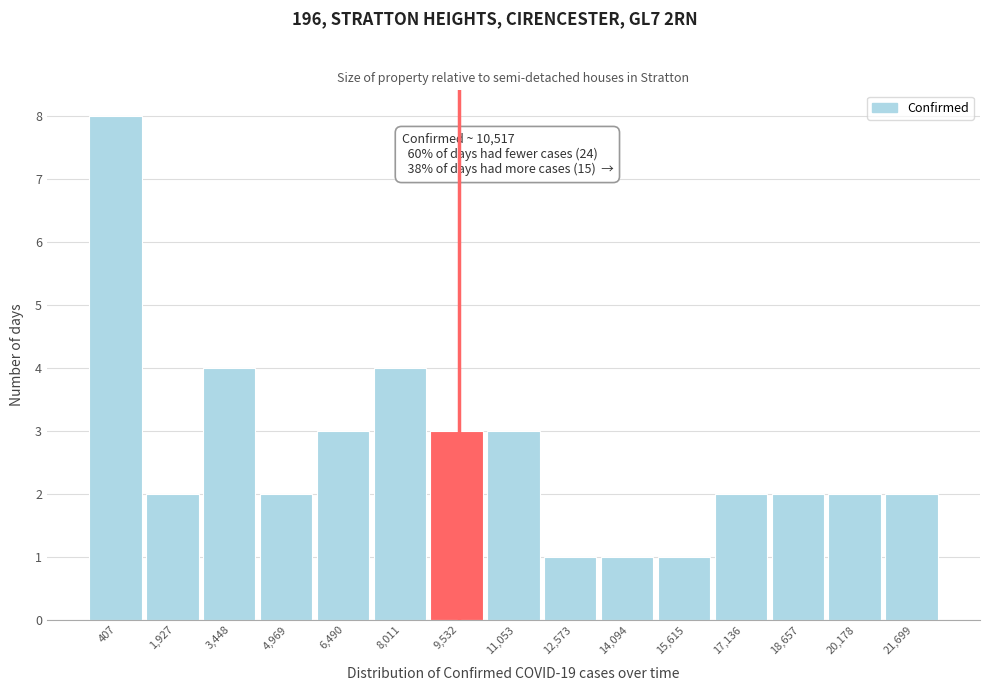

Reading right to left, transcribe all the data shown in this chart.

21,699=2	20,178=2	18,657=2	17,136=2	15,615=1	14,094=1	12,573=1	11,053=3	9,532=3	8,011=4	6,490=3	4,969=2	3,448=4	1,927=2	407=8